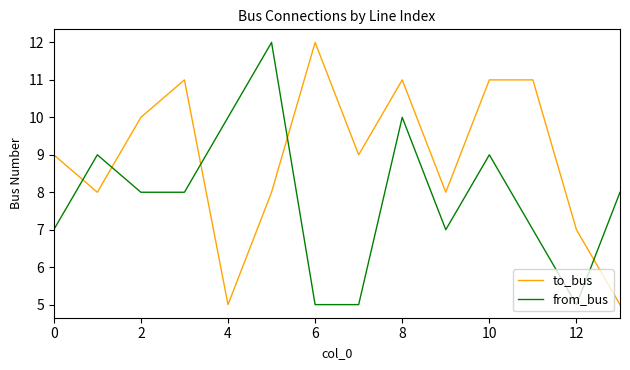

In from_bus, how many points are higher than both neighbors (excluding endpoints)?

4